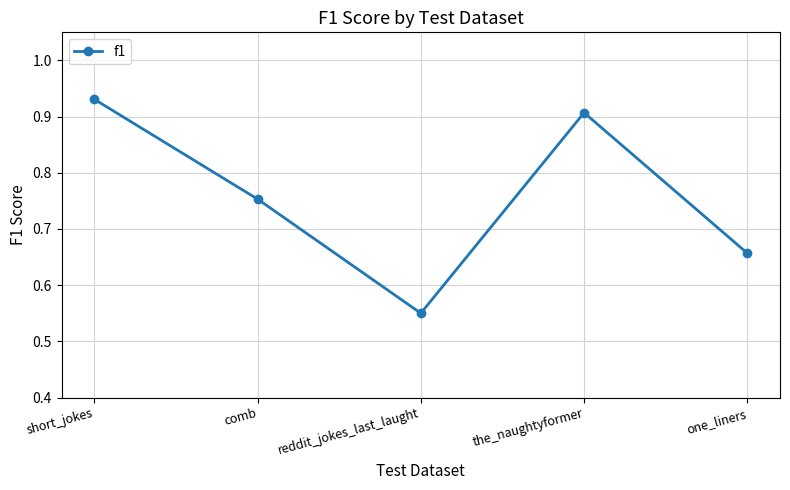

Count the values in the range 0 to 1.

5